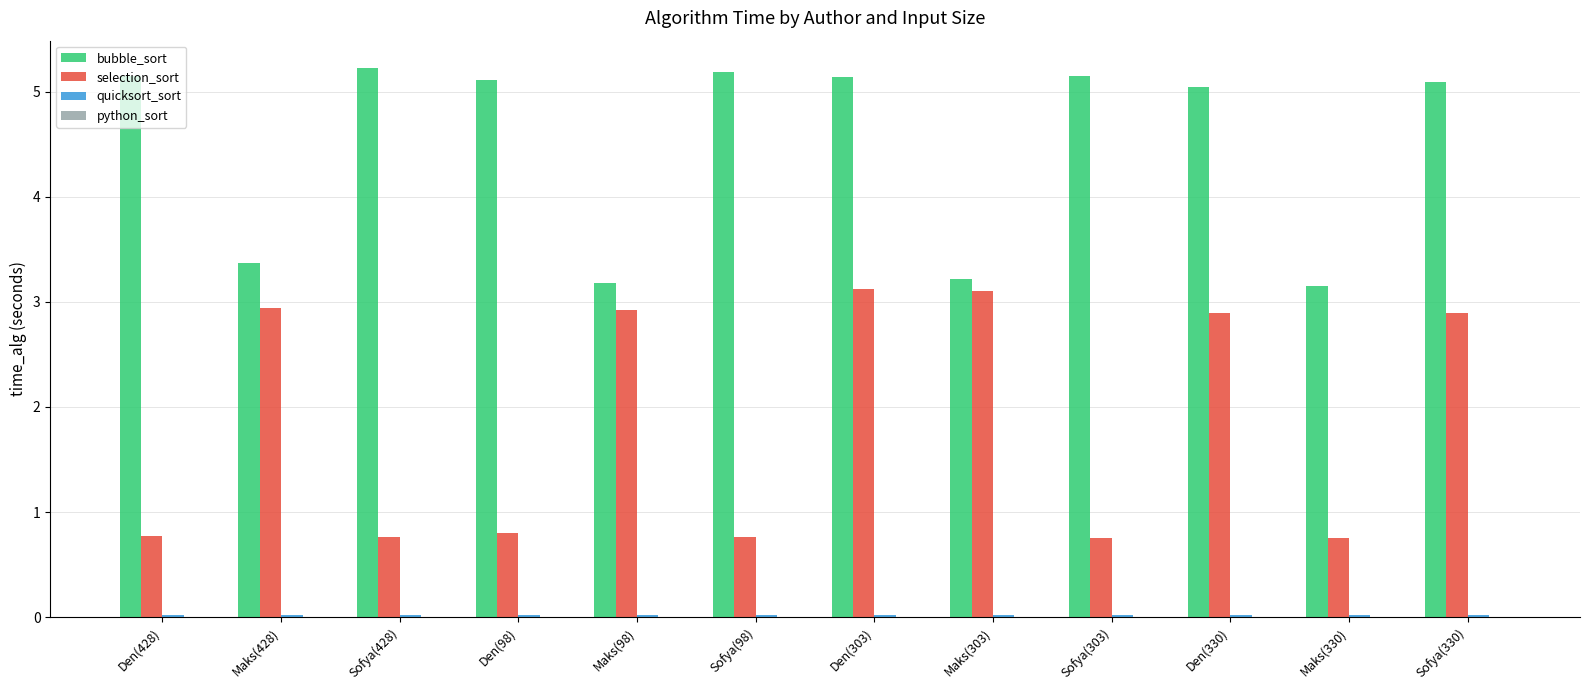

The bubble_sort series shows 3.2 at Maks(330). True or false?

True